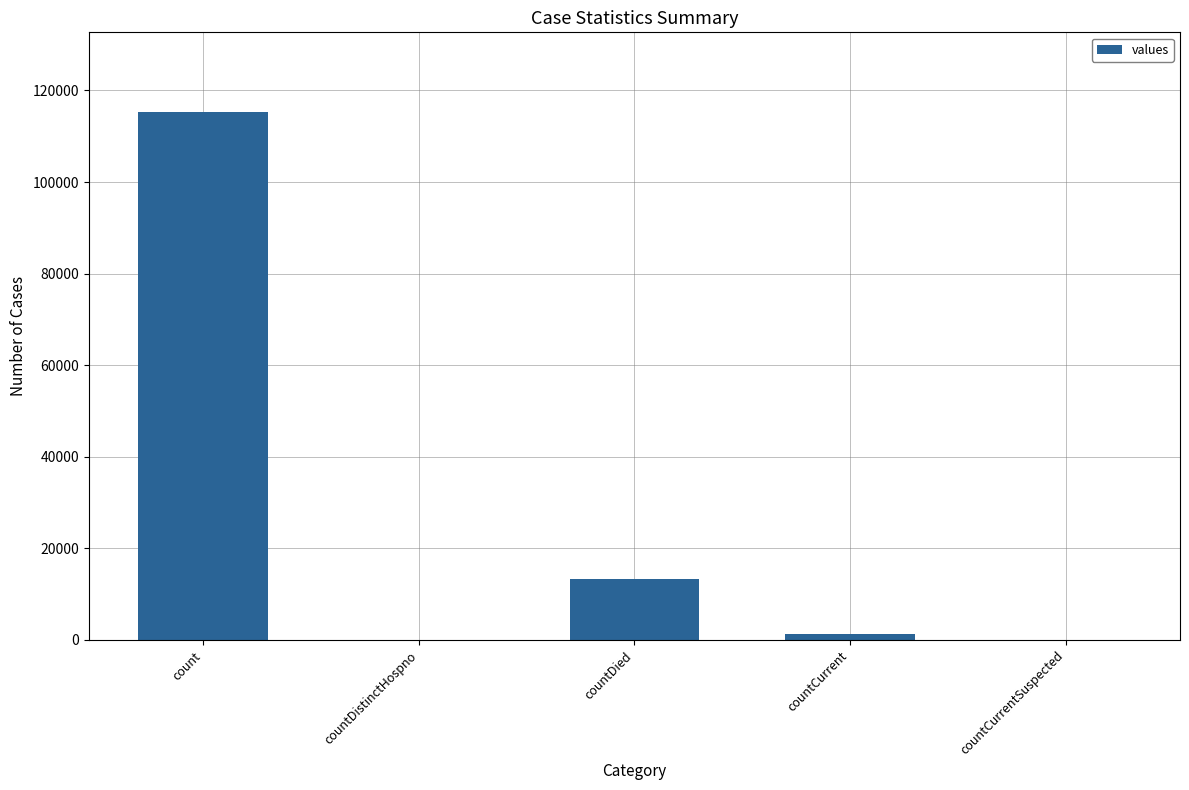

True or false: the data shows 1383 at countCurrent.

True